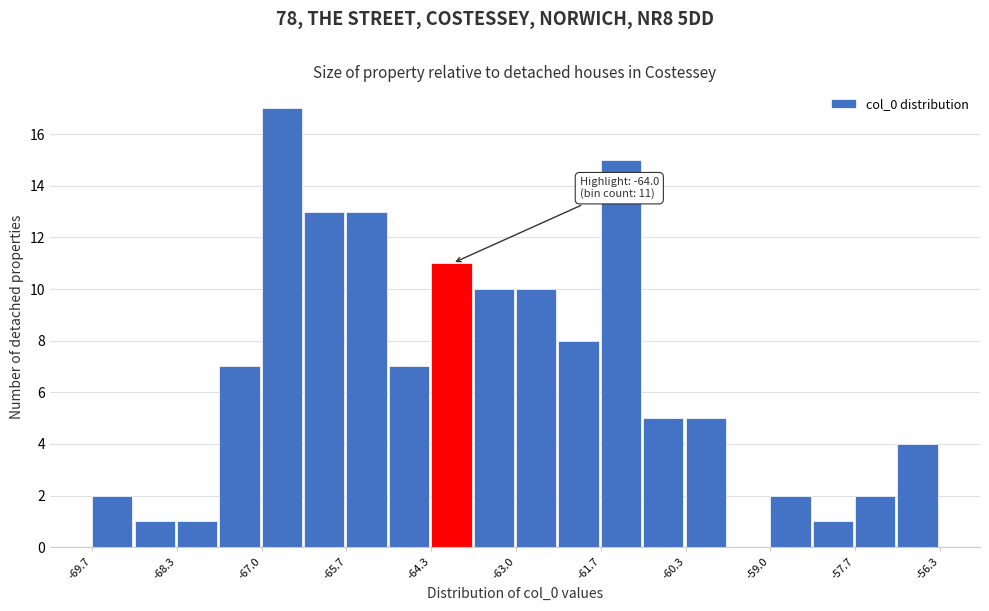

Read against the x-axis, roughly where is the centre of the tallest bar?

-66.6